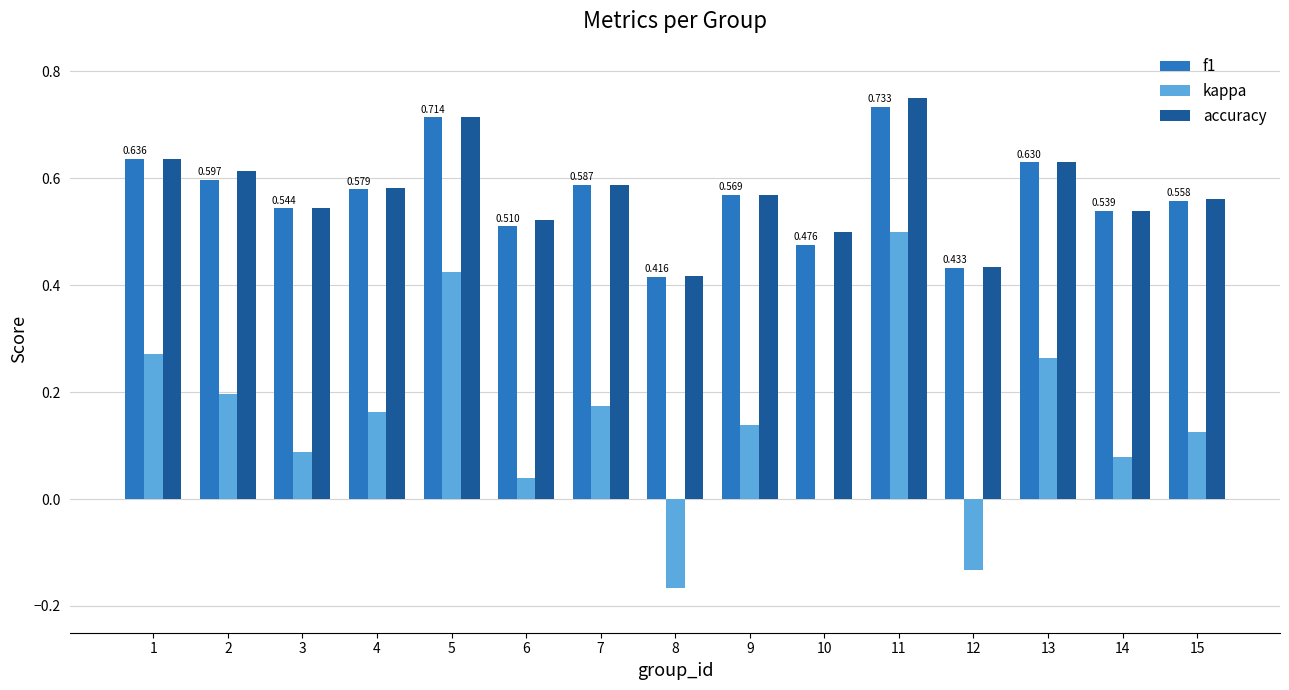

Are the bars horizontal?

No